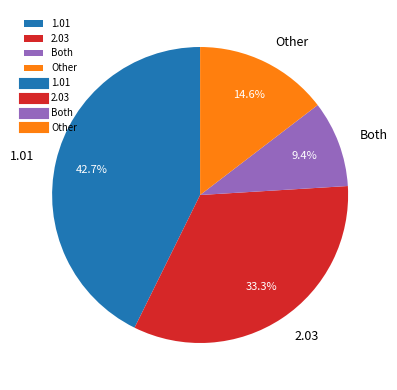

To the nearest percent, what is the difference between the Other and 2.03 slice percentages?

19%